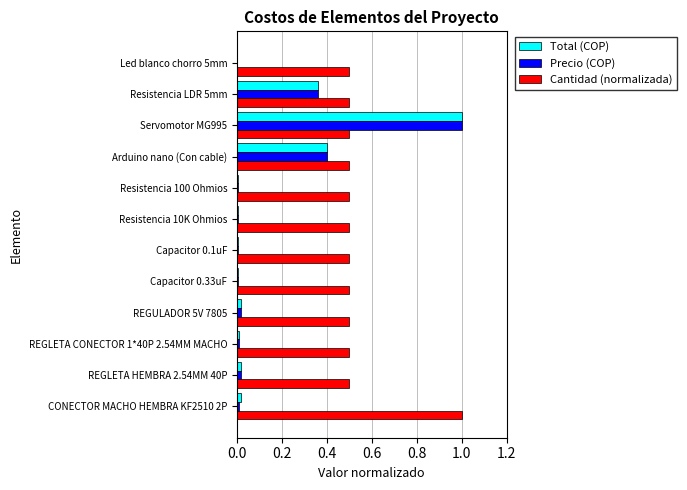

Is the value of Cantidad (normalizada) at Resistencia LDR 5mm greater than the value of Precio (COP) at REGULADOR 5V 7805?

Yes